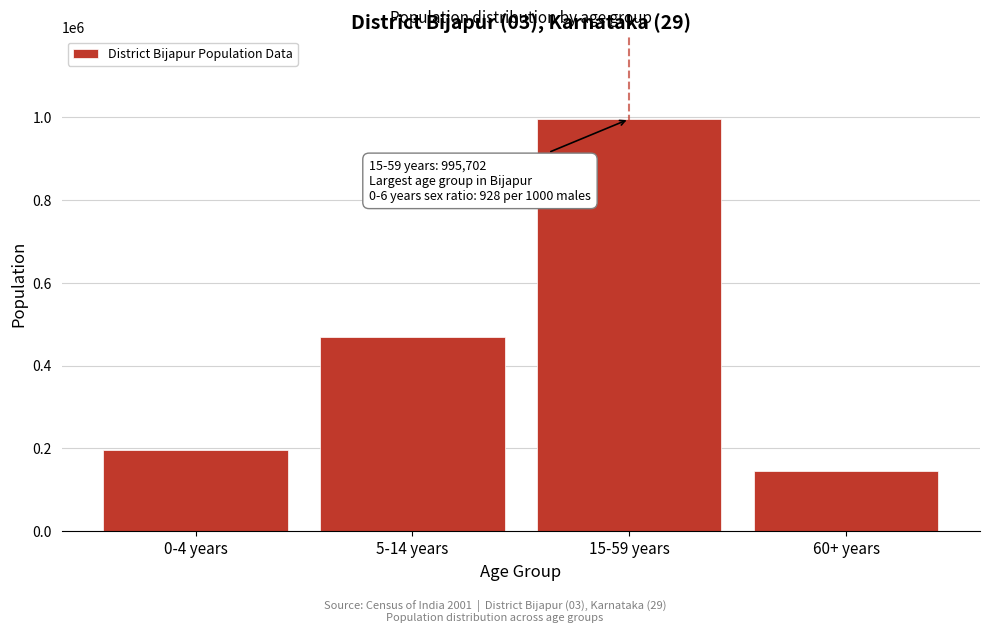

Reading left to right, extract all data points from this chart.

196532	468652	995702	146032